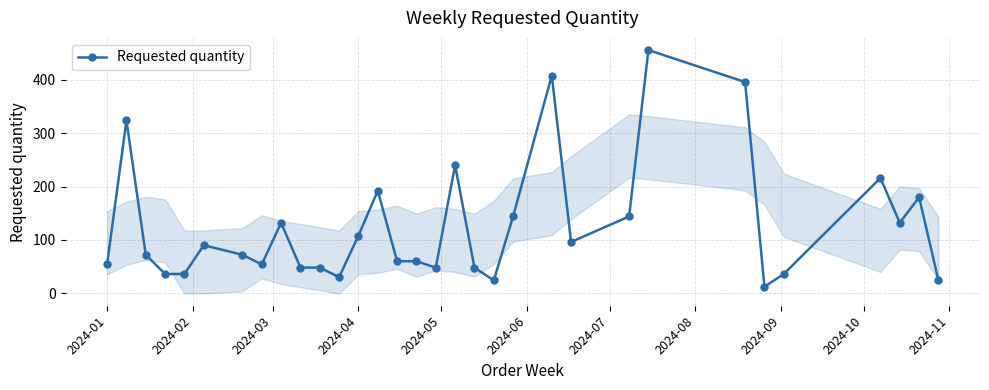

What is the maximum value for Requested quantity?

456